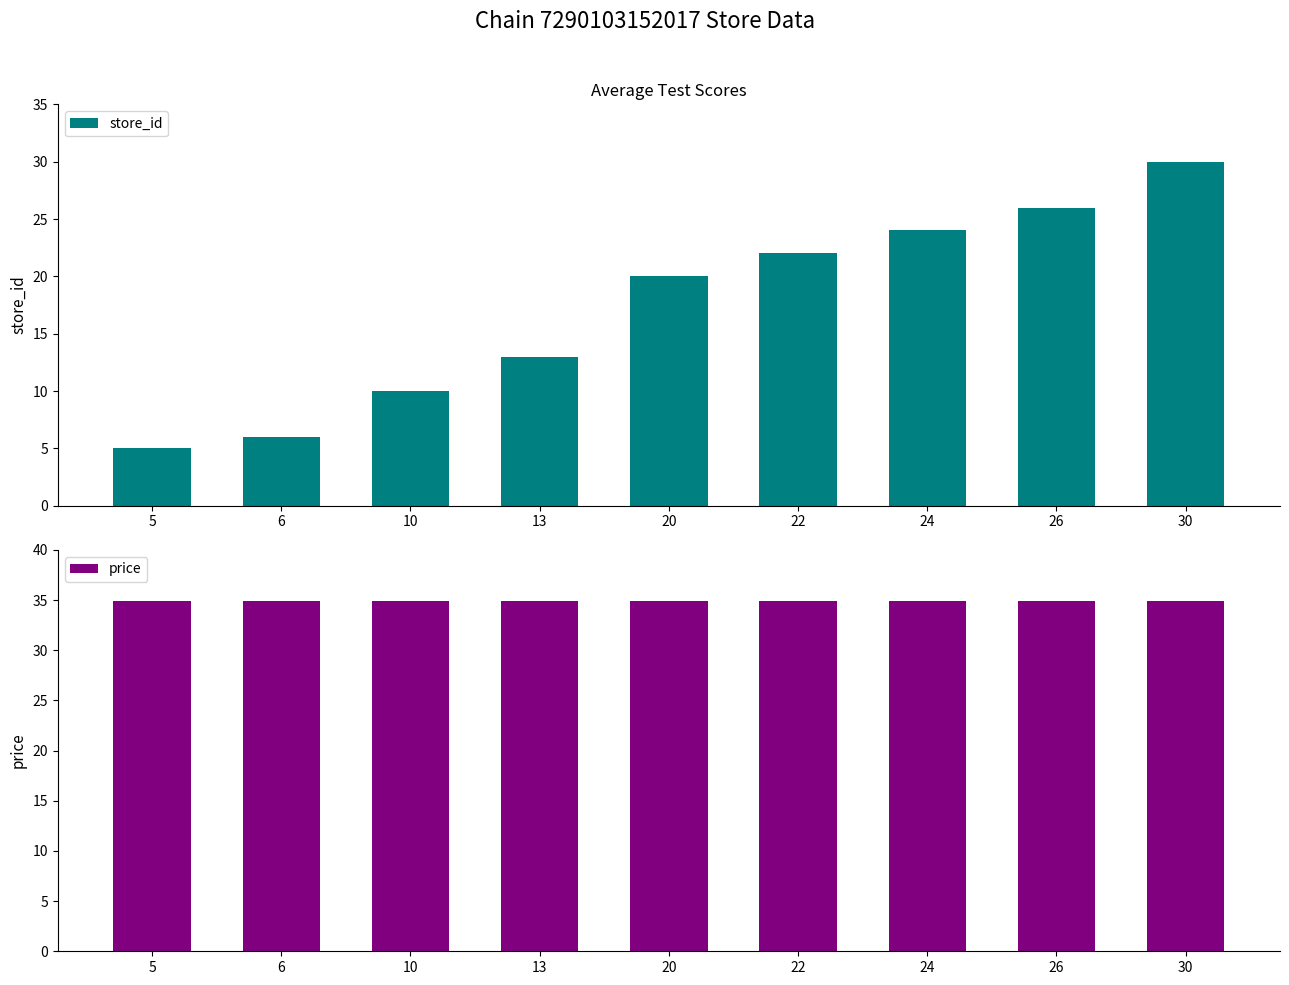

What value does the price series have at 20?

34.9